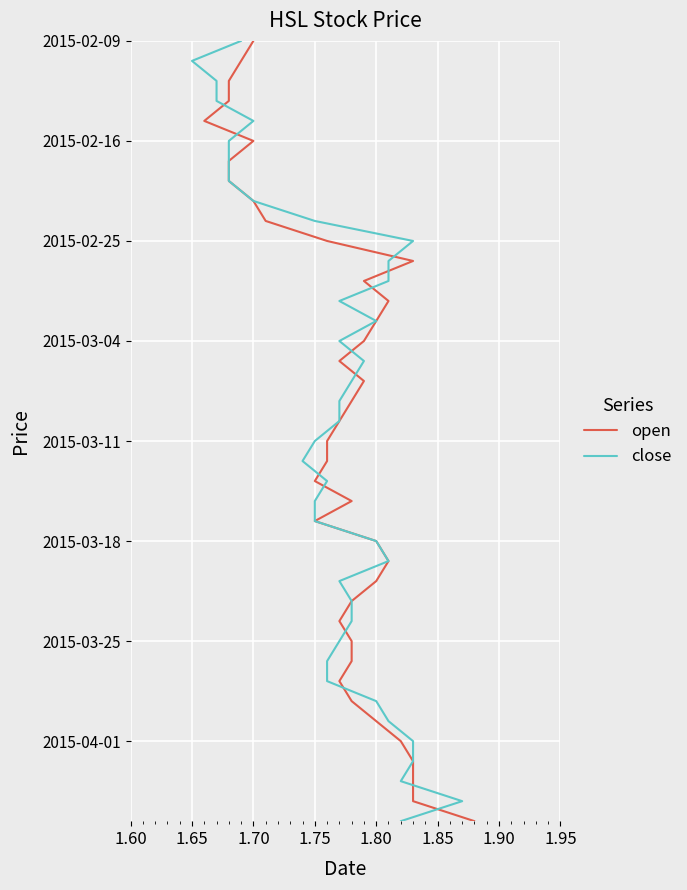

True or false: open has a value of 30 at 19.

False